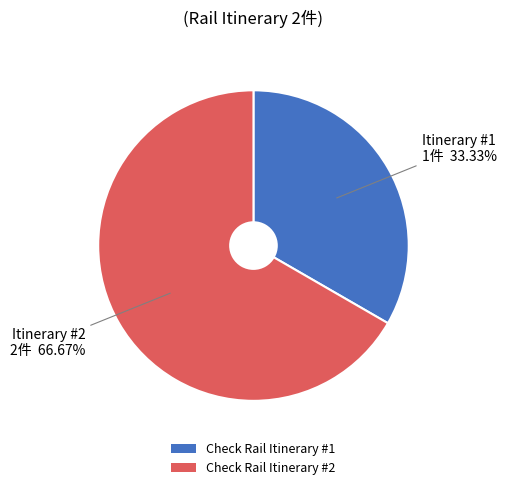

Count the number of slices in the pie.

2